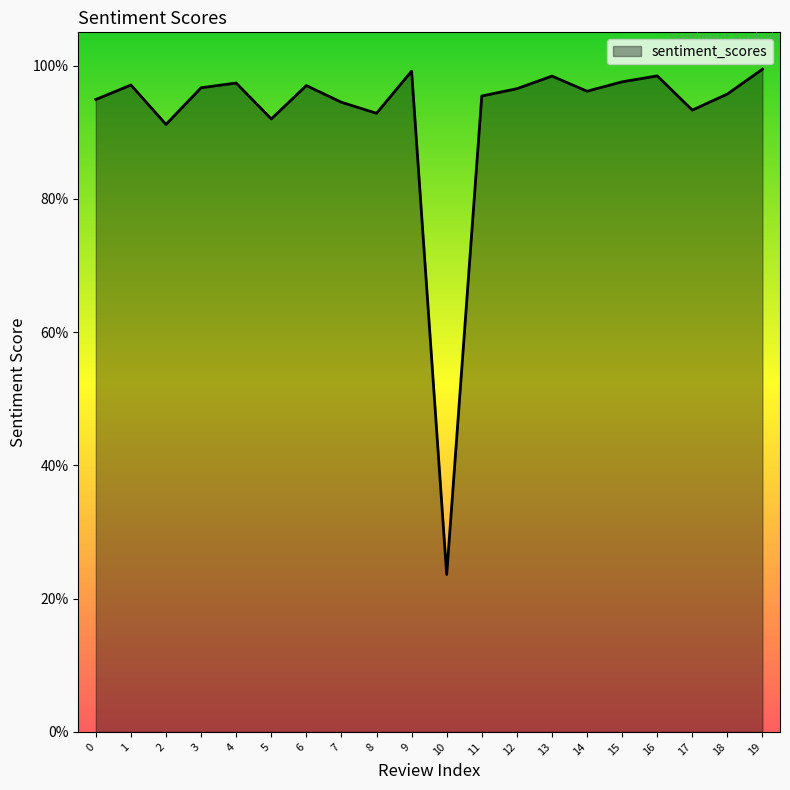

Does the chart display data point markers on the line(s)?

No